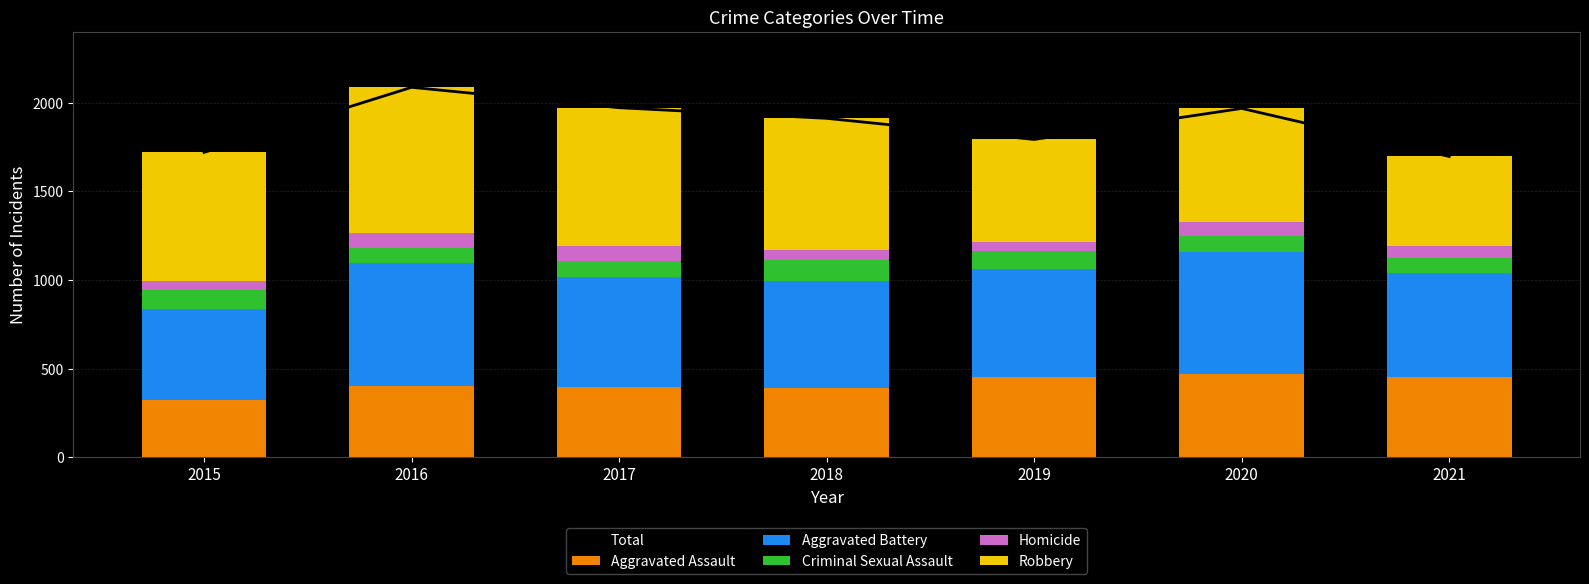

Reading right to left, list all the values displayed in this chart.

Total: 2021=1696	2020=1967	2019=1792	2018=1911	2017=1971	2016=2086	2015=1719
Aggravated Assault: 2021=452	2020=468	2019=452	2018=392	2017=396	2016=402	2015=323
Aggravated Battery: 2021=587	2020=691	2019=608	2018=600	2017=623	2016=691	2015=515
Criminal Sexual Assault: 2021=82	2020=88	2019=102	2018=122	2017=90	2016=87	2015=105
Homicide: 2021=69	2020=81	2019=53	2018=56	2017=82	2016=87	2015=50
Robbery: 2021=506	2020=639	2019=577	2018=741	2017=780	2016=819	2015=726